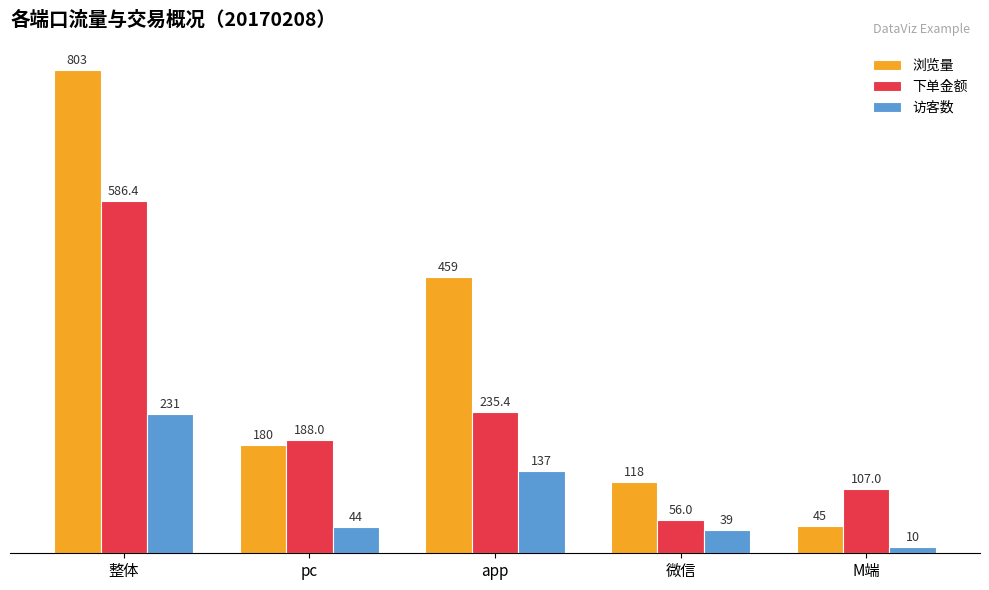

What is the highest value of the 访客数 series?

231.0